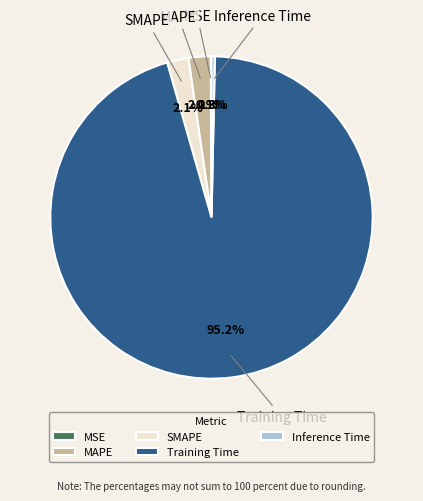

Which has a higher value, SMAPE or Inference Time?

SMAPE